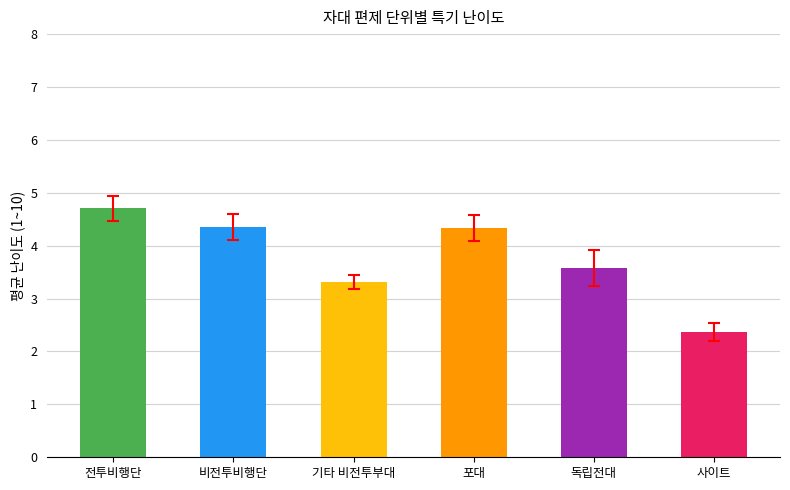

What is the greatest value displayed?

4.7